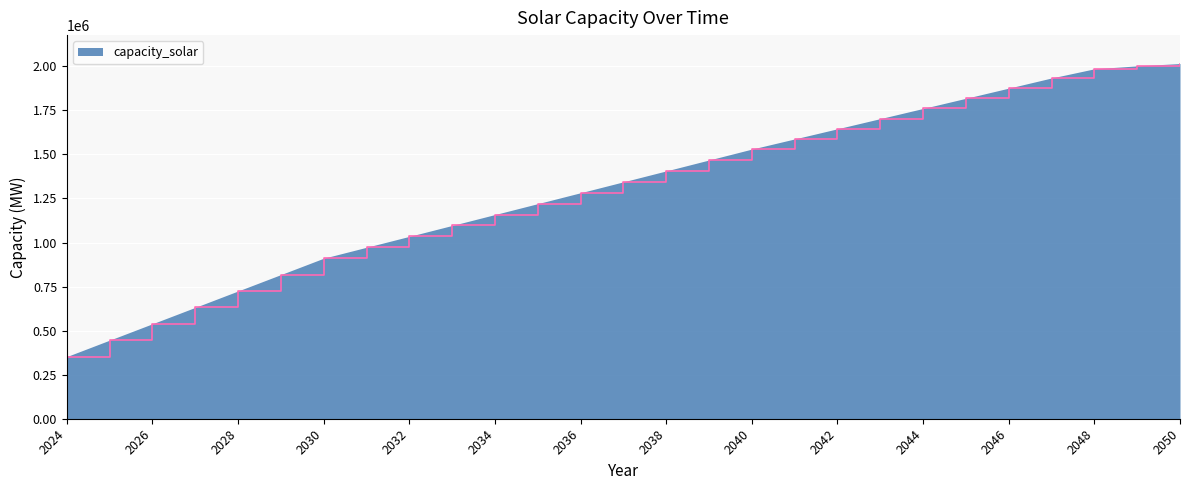

What is the greatest value displayed?

2015857.3